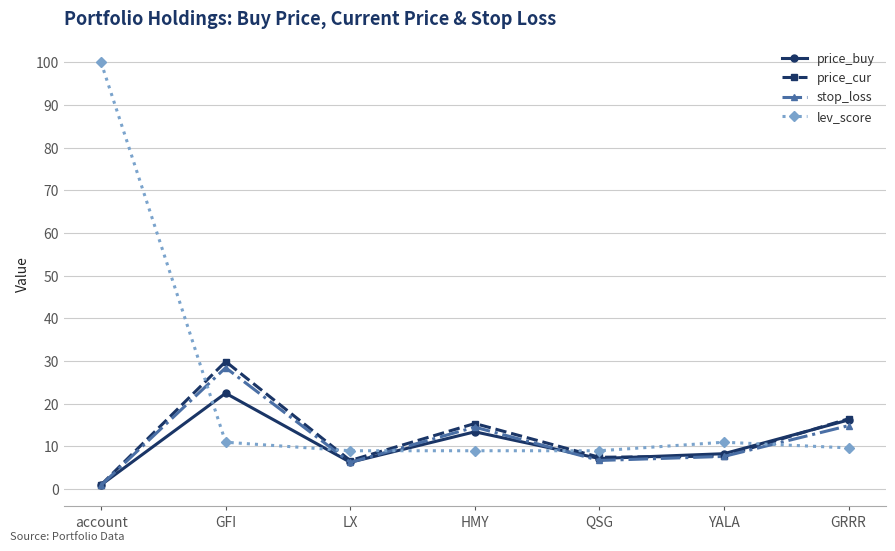

At which category does price_cur reach its first local peak?

GFI